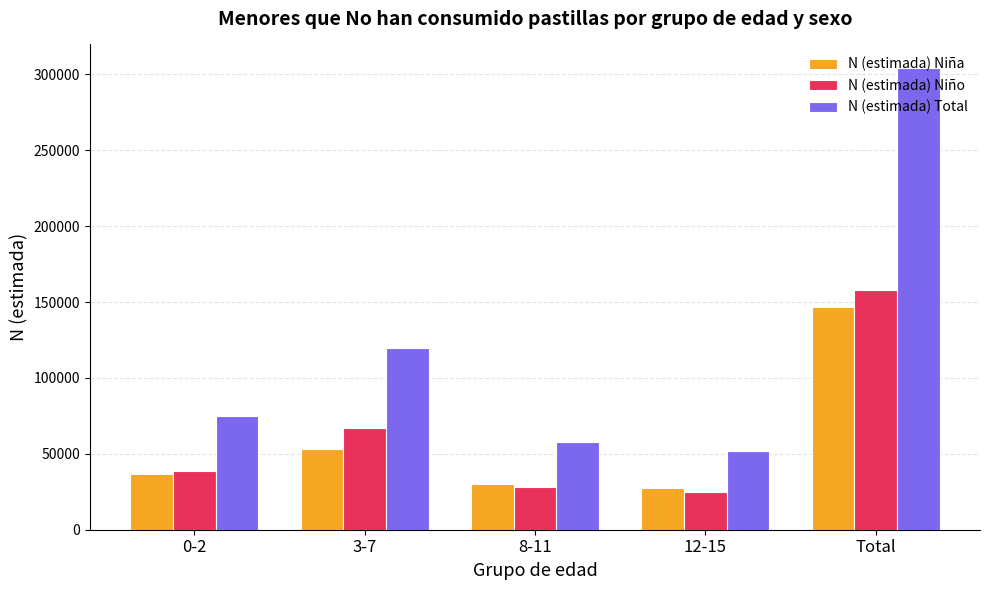

Count the number of categories in the chart.

5